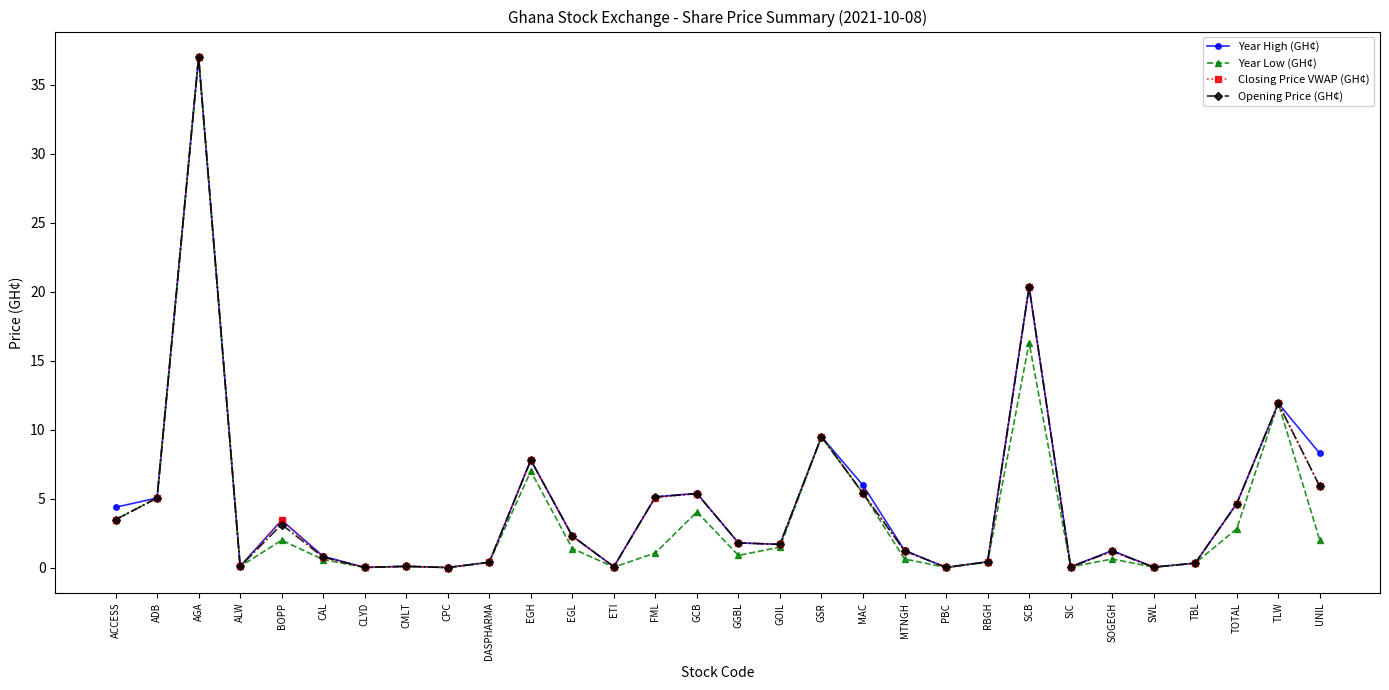

Where does the Year High (GH¢) series first go above 1?

ACCESS